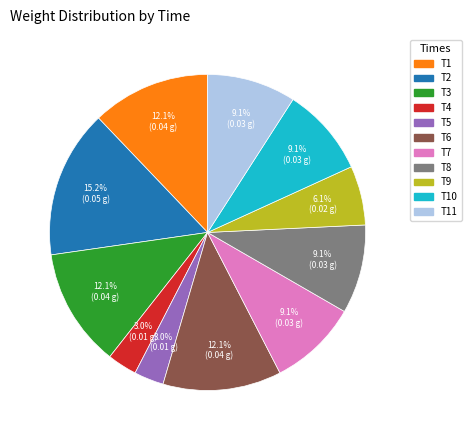

Is there any slice that represents more than half of the pie?

No